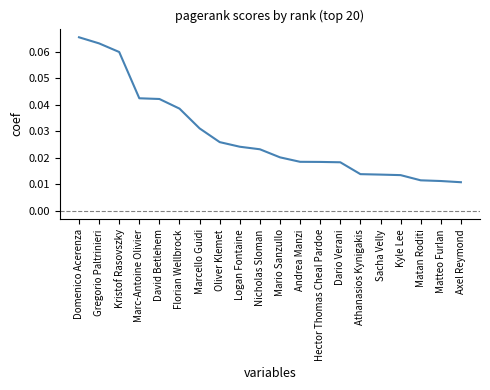

What position from the right is David Betlehem?

16